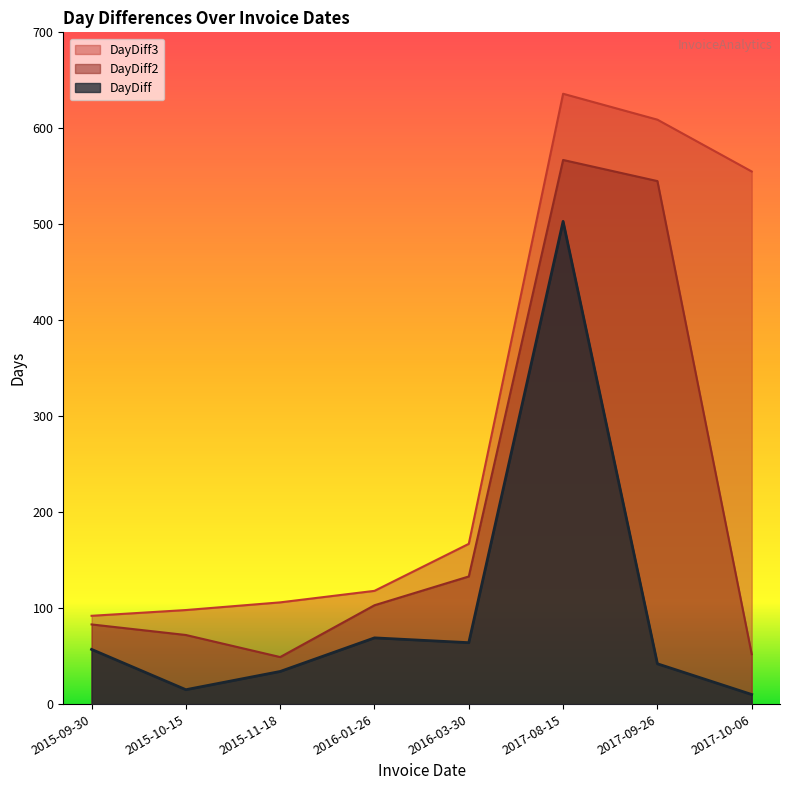

Does the chart have visible grid lines?

No